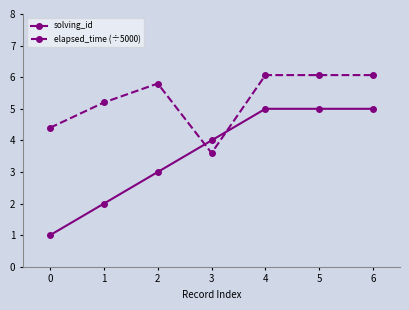

Reading left to right, extract all data points from this chart.

solving_id: 0=1.0	1=2.0	2=3.0	3=4.0	4=5.0	5=5.0	6=5.0
elapsed_time (÷5000): 0=4.4	1=5.2	2=5.8	3=3.6	4=6.1	5=6.1	6=6.1